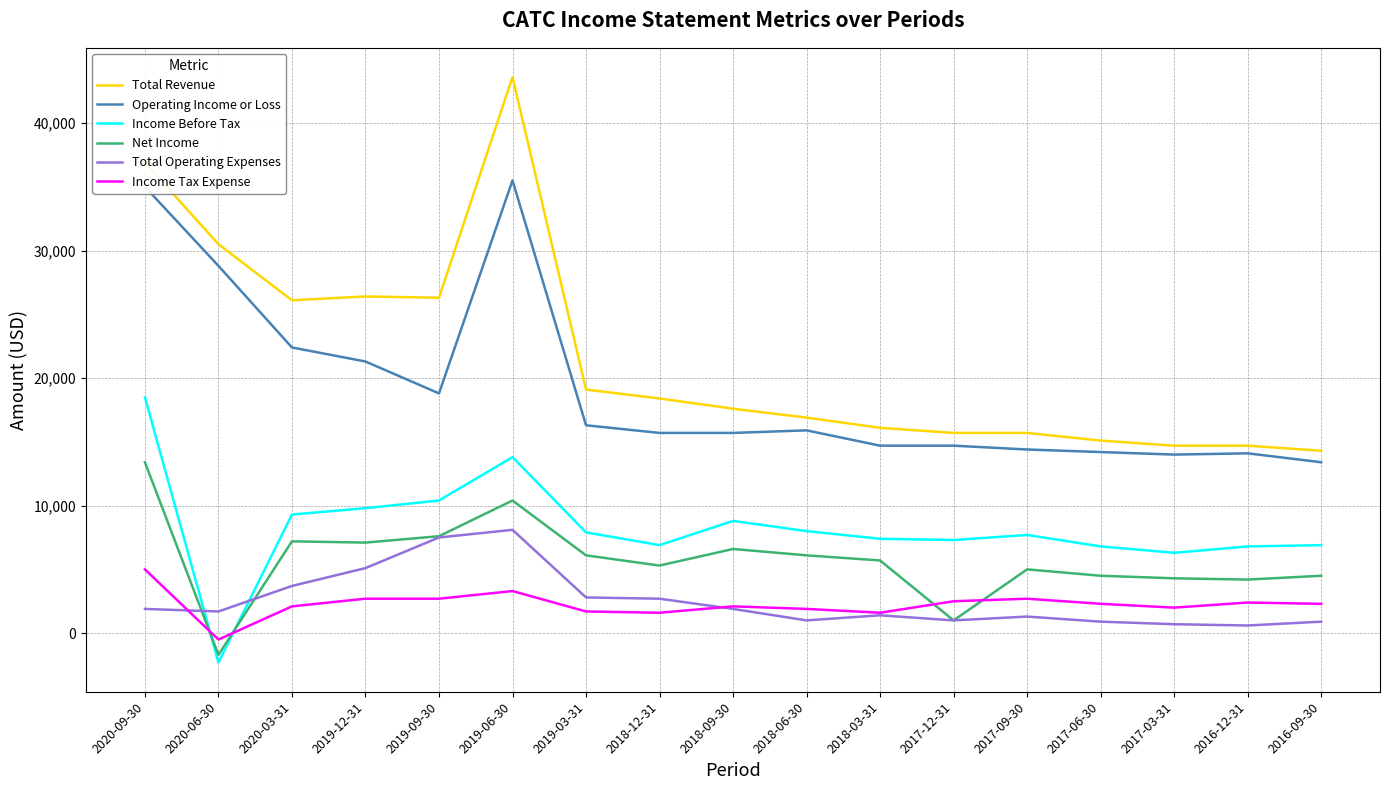

Which series changed the most between 2019-09-30 and 2018-06-30?

Total Revenue